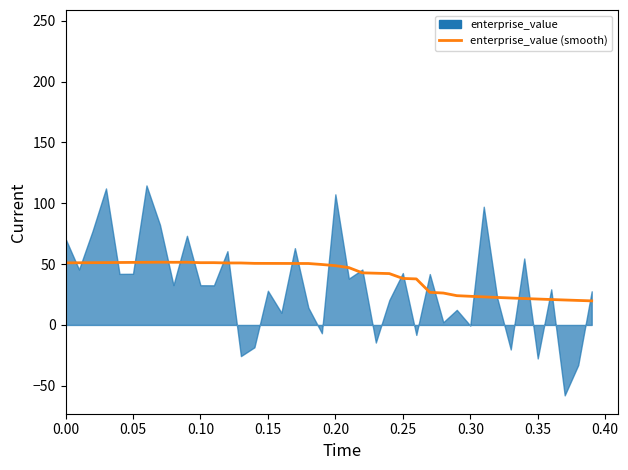

What is the difference between the maximum and minimum values?

31.8